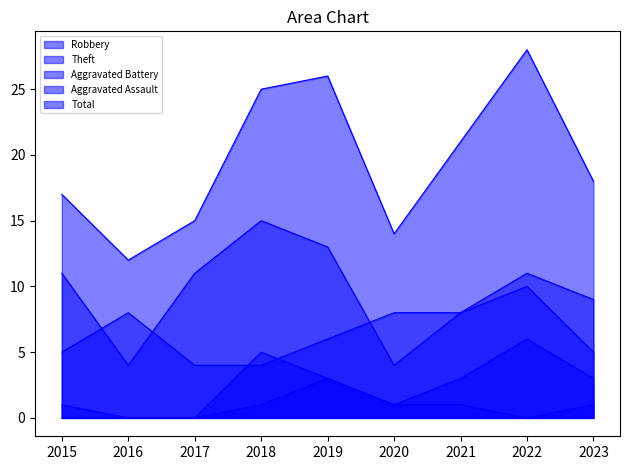

True or false: Theft has more than 0 points higher than both neighbors.

True